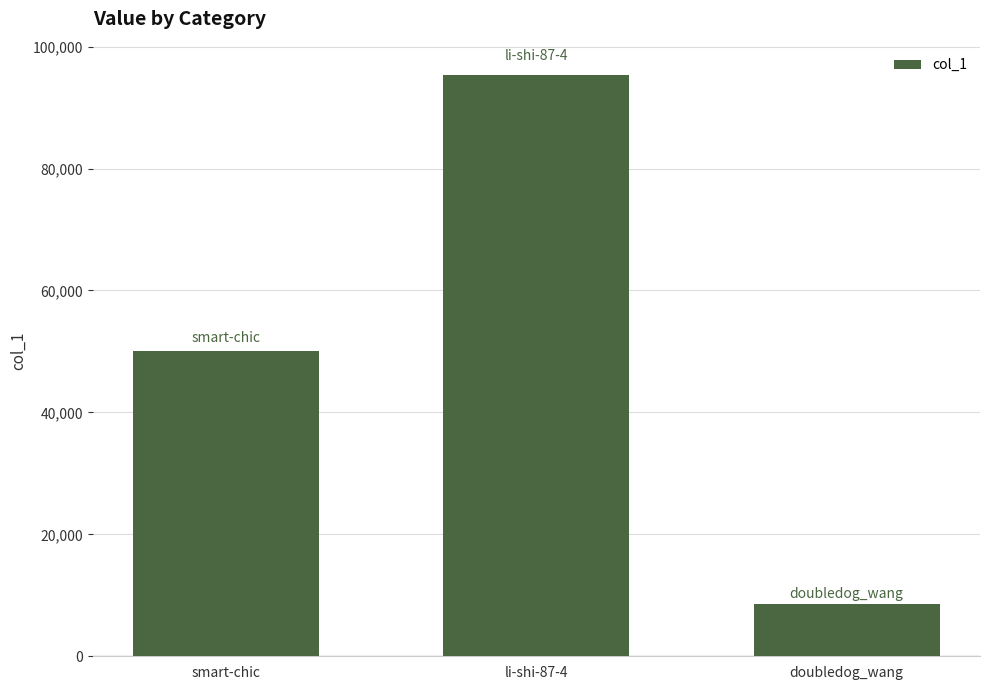

What is the smallest value displayed?

8573